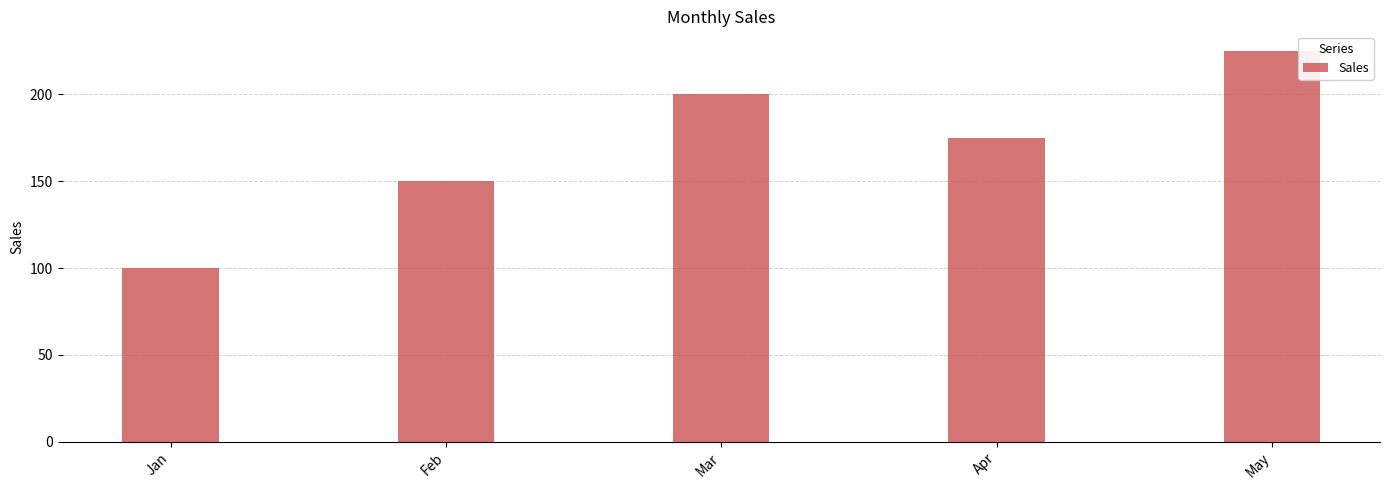

List the labels in order of value, smallest first.

Jan, Feb, Apr, Mar, May